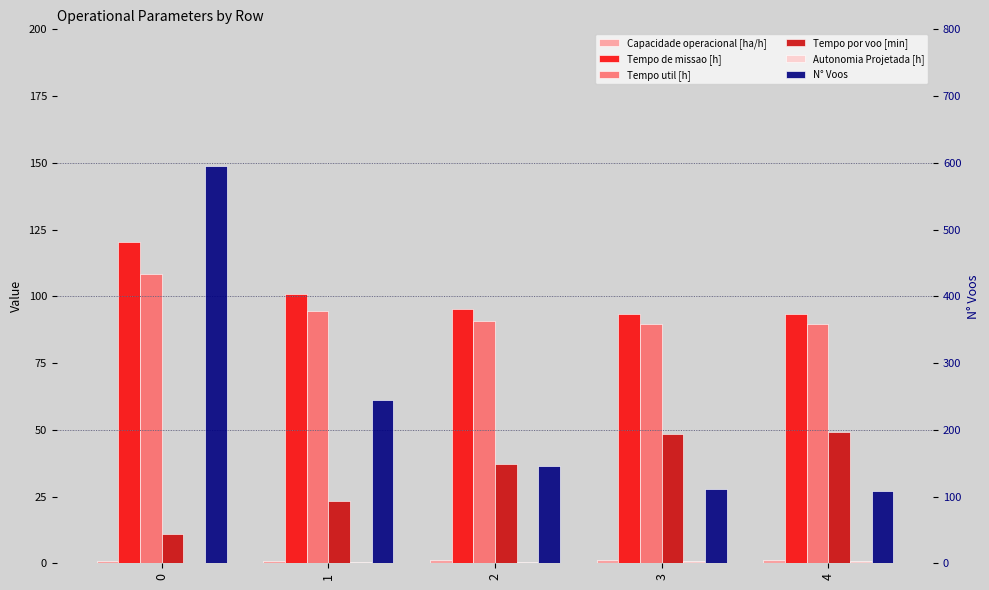

What is the value of the Tempo de missao [h] bar at the 1st from the left?

120.4